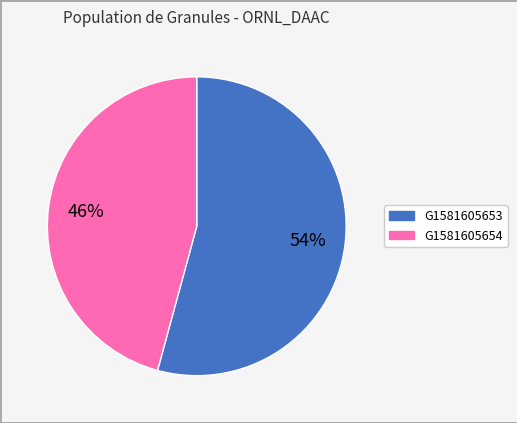

Is there a majority slice in this chart?

Yes